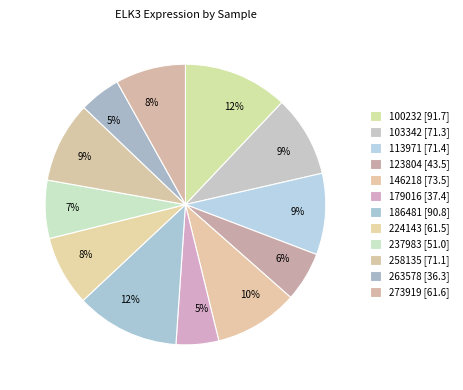

What is the smallest slice in the pie chart?

263578